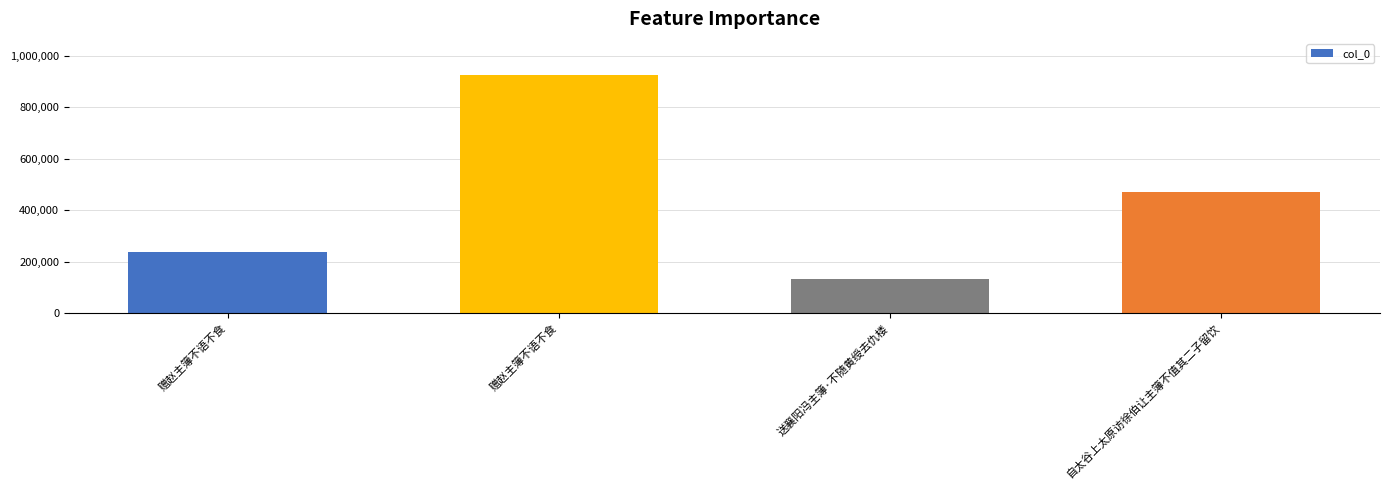

Which label corresponds to the smallest value in the chart?

送襄阳冯主簿·不随黄绶去仇楼